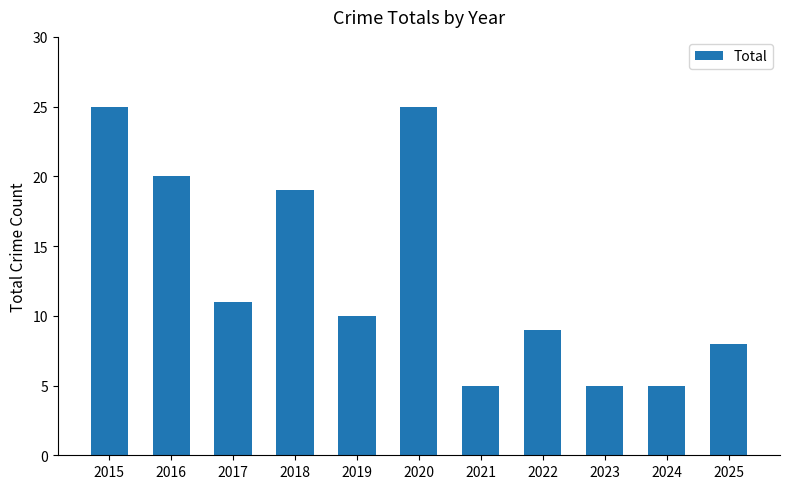

What is the average value?

13